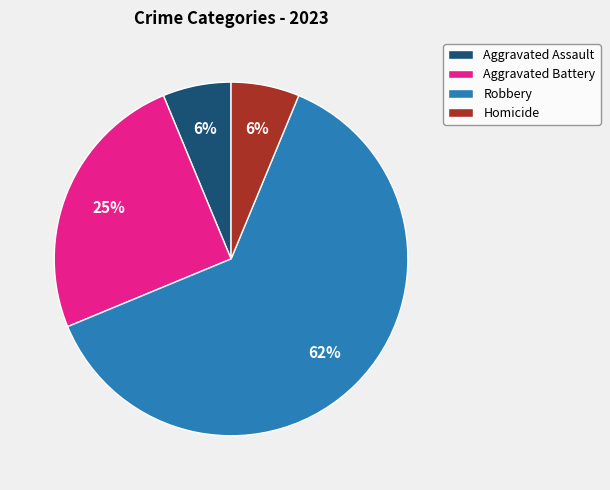

What is the largest slice in the pie chart?

Robbery